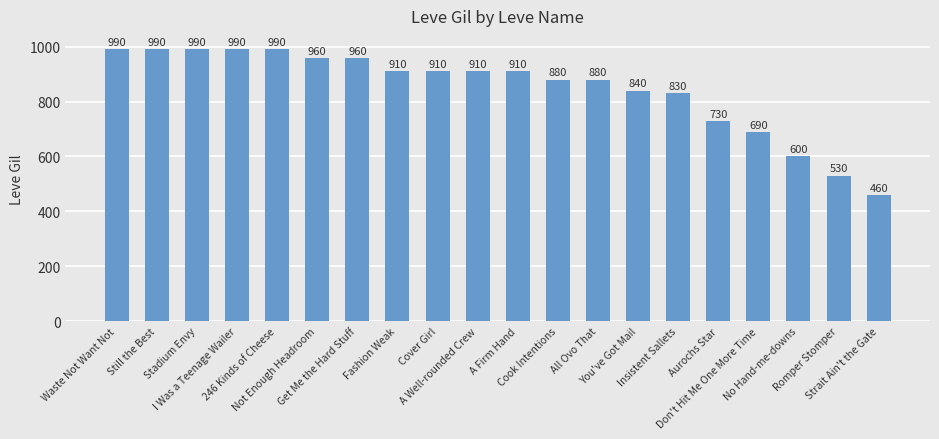

What position from the left is Stadium Envy?

3